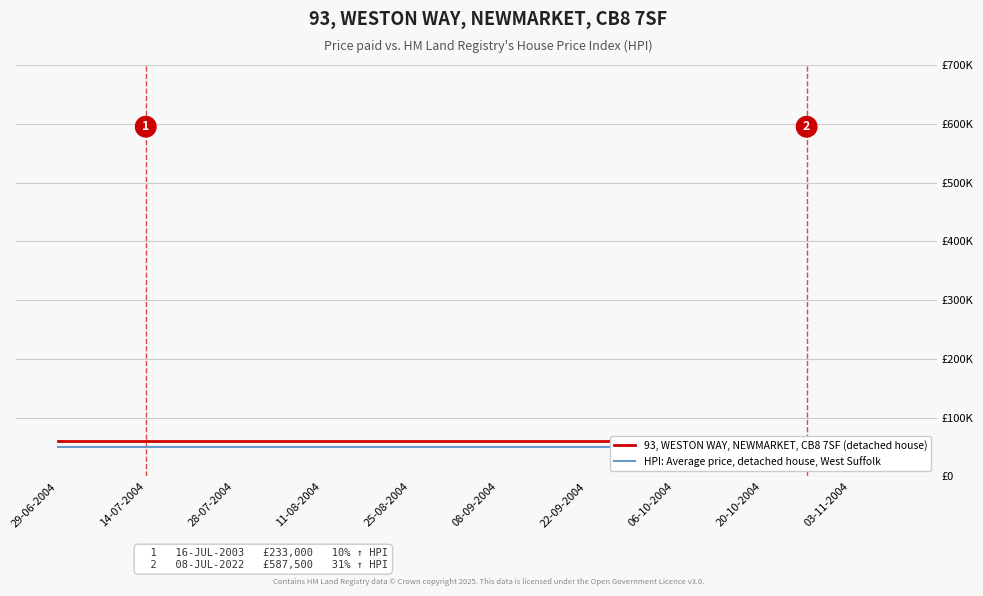

What is the value of the HPI: Average price, detached house, West Suffolk point at the 2nd from the left?

51000